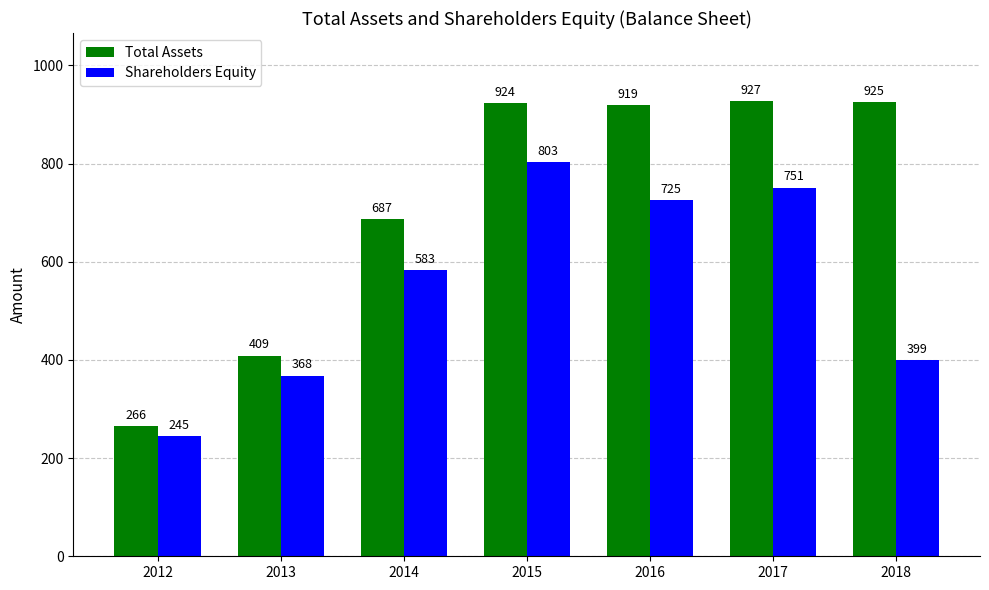

What is the total value across all series at 2013?

777